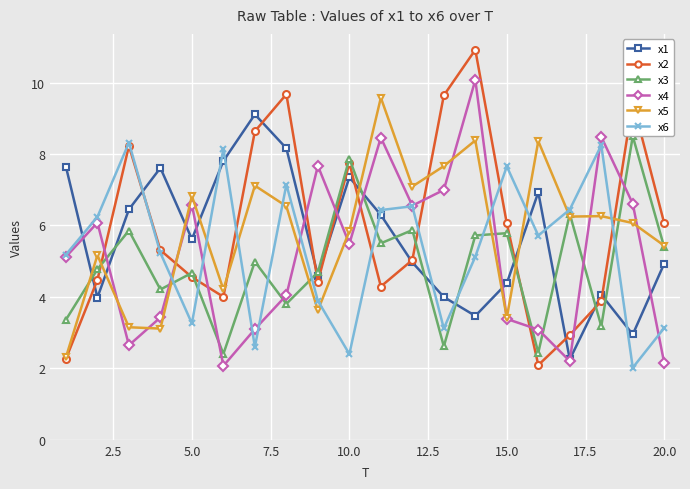

Which series has the largest total across all categories?

x2